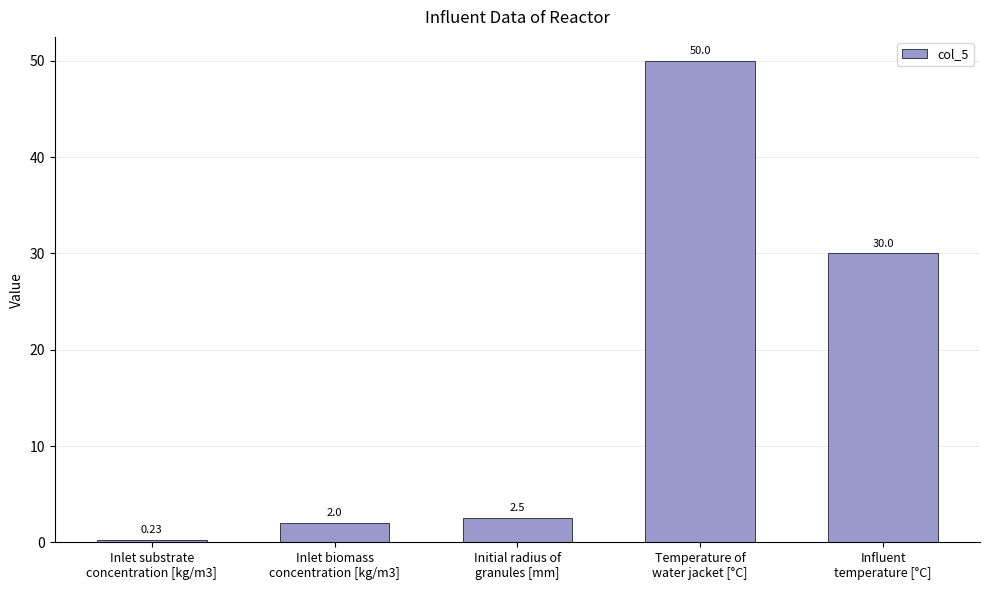

The value at Temperature of
water jacket [°C] is 50.0. True or false?

True